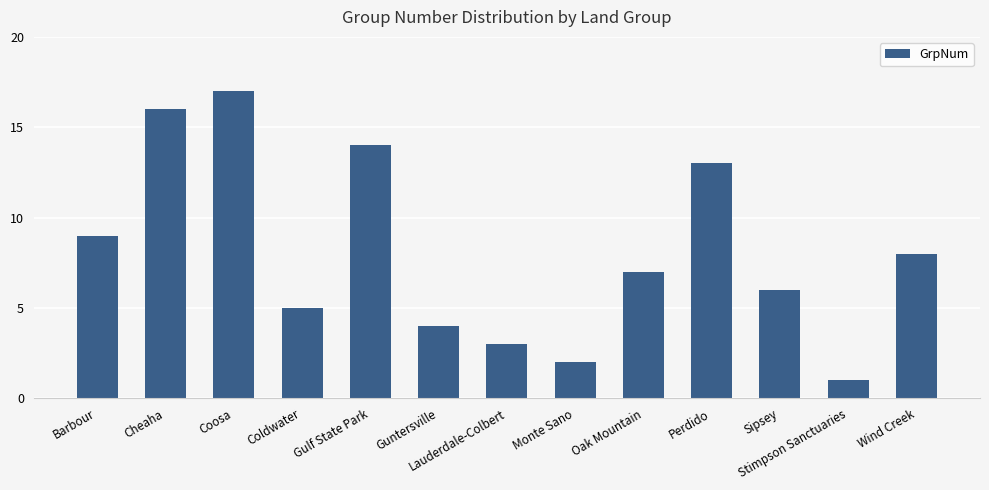

Is it true that the value at Gulf State Park is 14?

True